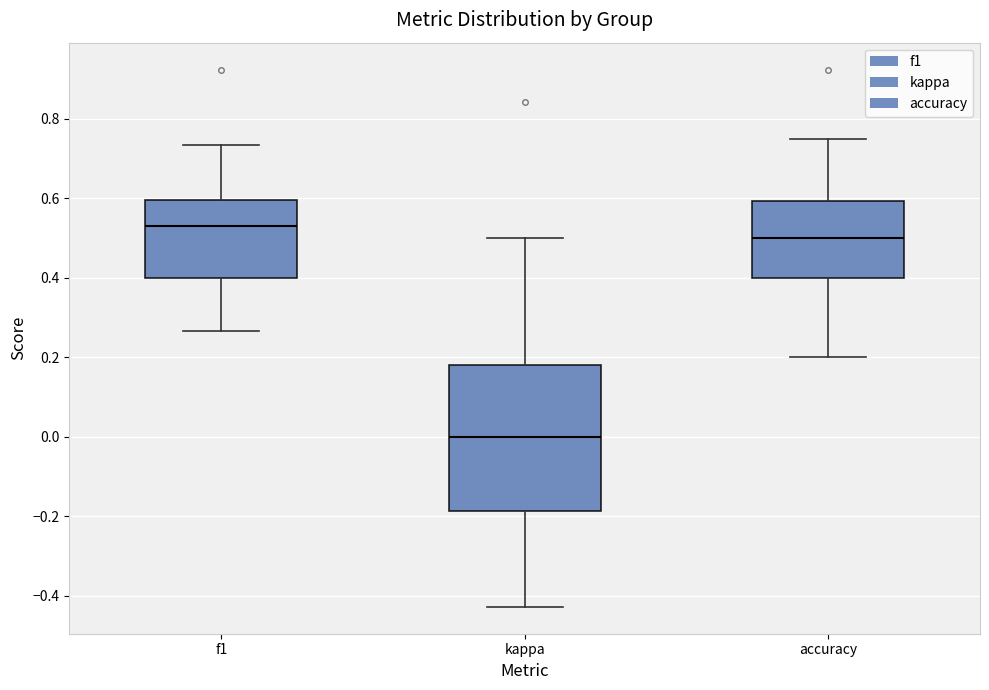

Which box has the lowest median line?

kappa